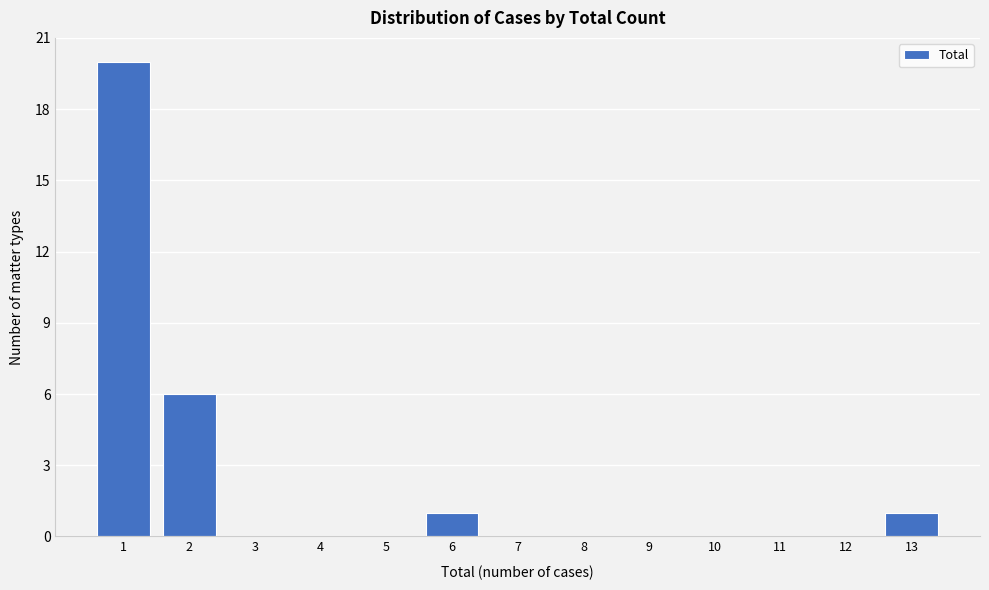

Reading left to right, list every bar in this chart as the range it spans on the x-axis followed by its height. The values are not printed on the chart, so give them approximately, as read against the axis.

0.5 to 1.5: 20
1.5 to 2.5: 6
2.5 to 3.5: 0
3.5 to 4.5: 0
4.5 to 5.5: 0
5.5 to 6.5: 1
6.5 to 7.5: 0
7.5 to 8.5: 0
8.5 to 9.5: 0
9.5 to 10.5: 0
10.5 to 11.5: 0
11.5 to 12.5: 0
12.5 to 13.5: 1